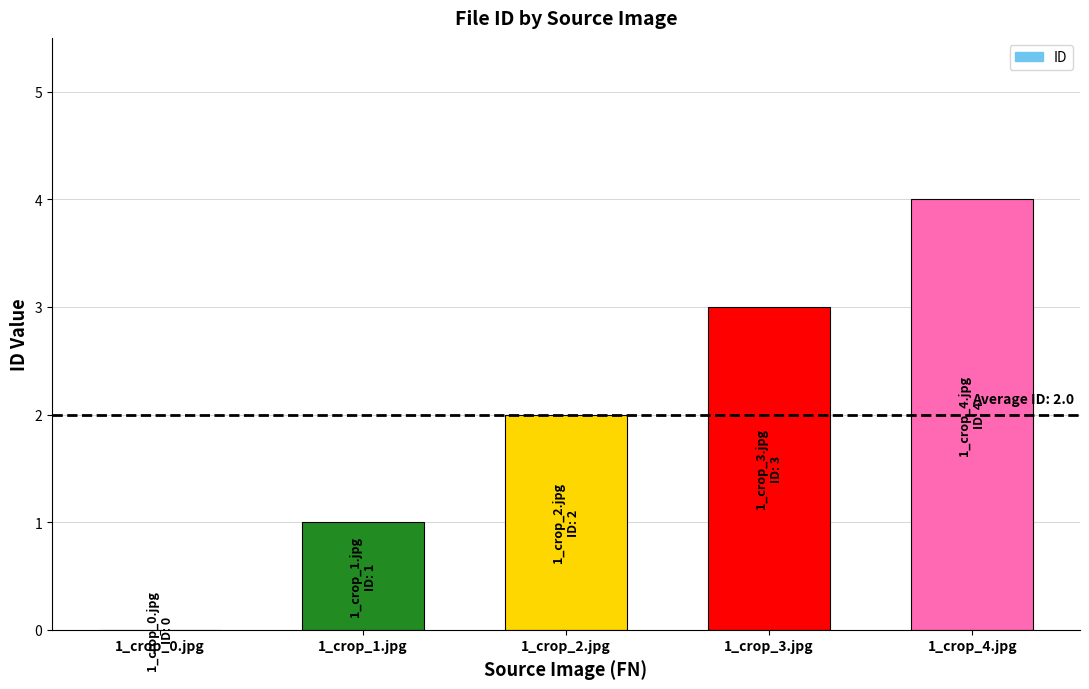

What is the greatest value displayed?

4